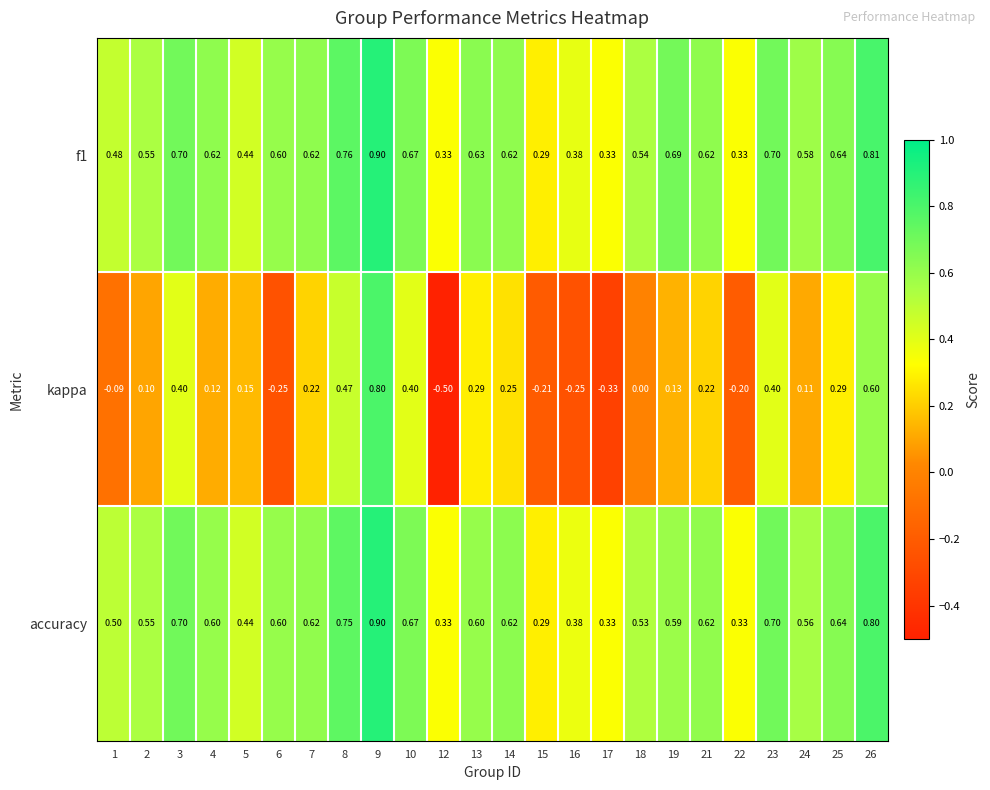

Is the value of kappa at 18 greater than the value of accuracy at 16?

No